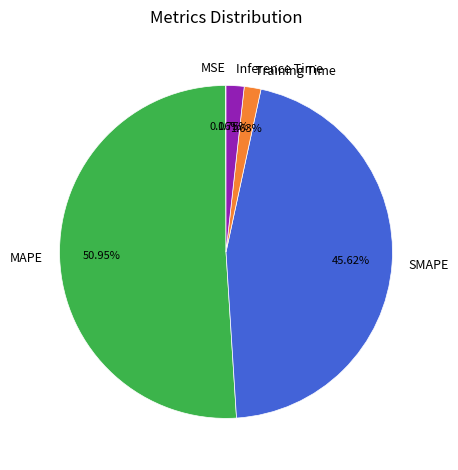

To the nearest percent, what is the combined percentage of Training Time and SMAPE?

47%